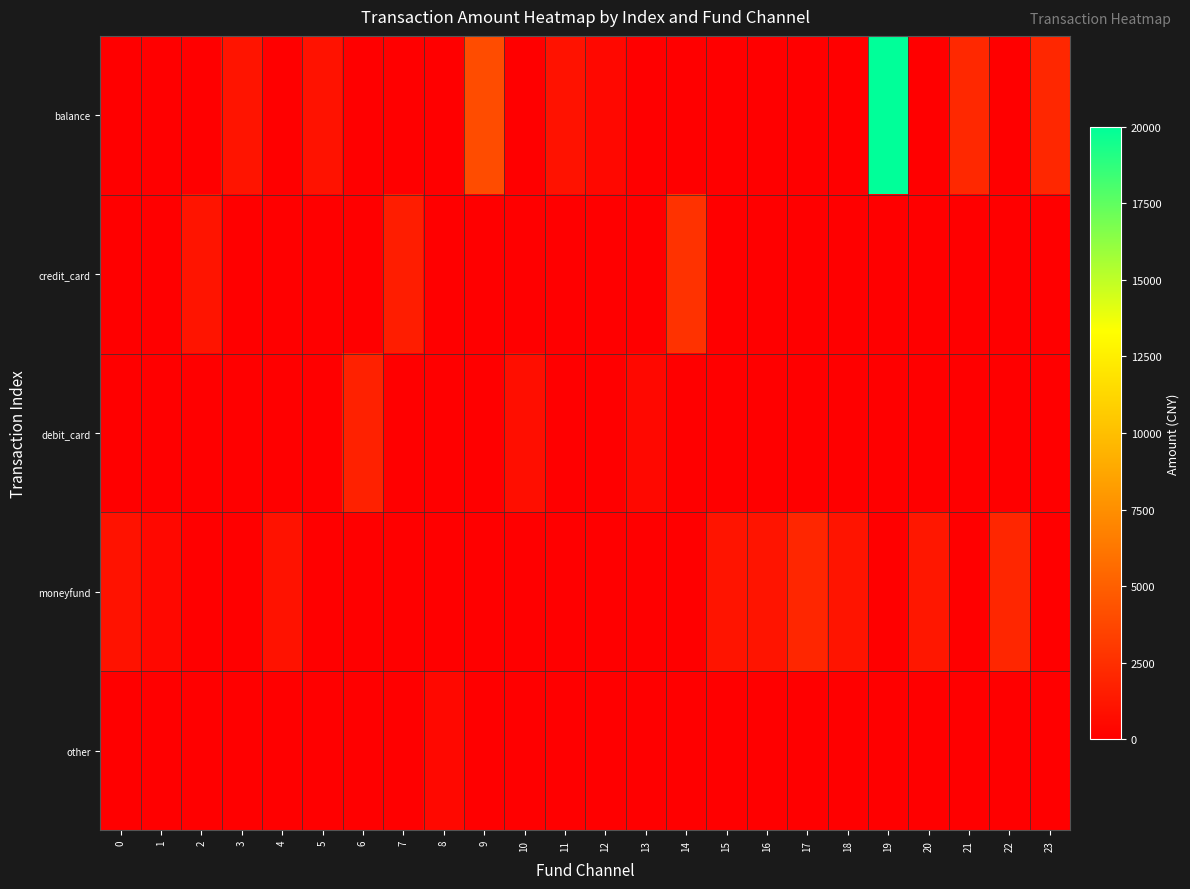

Which series has the largest total across all categories?

balance